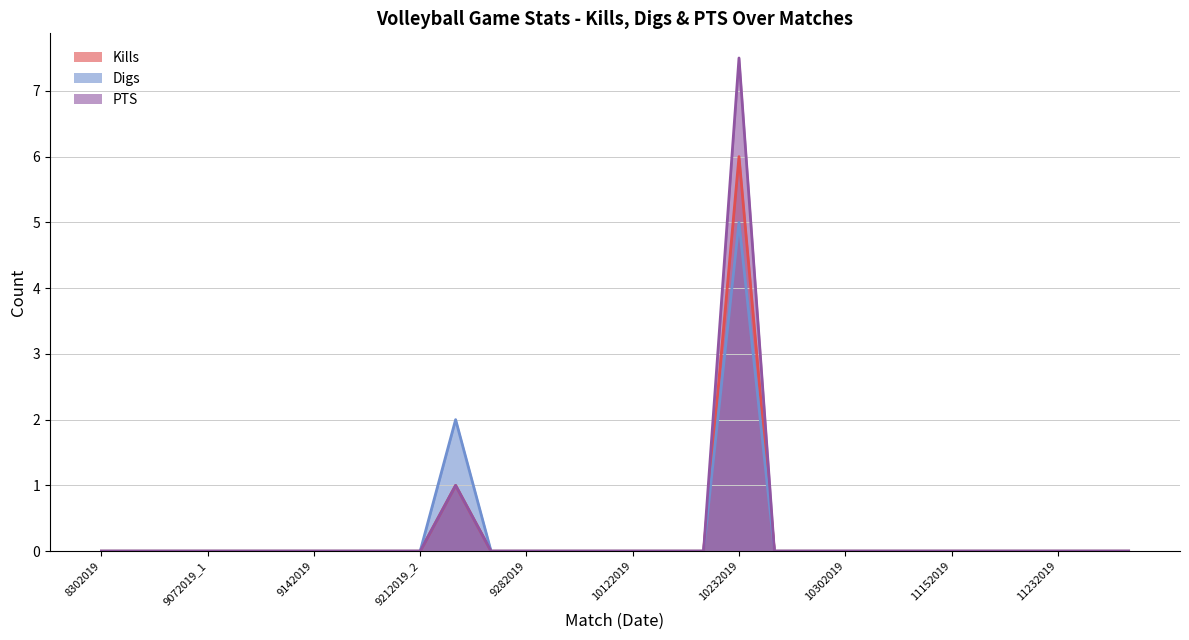

Is it true that Digs equals 0.0 at 10182019?

True